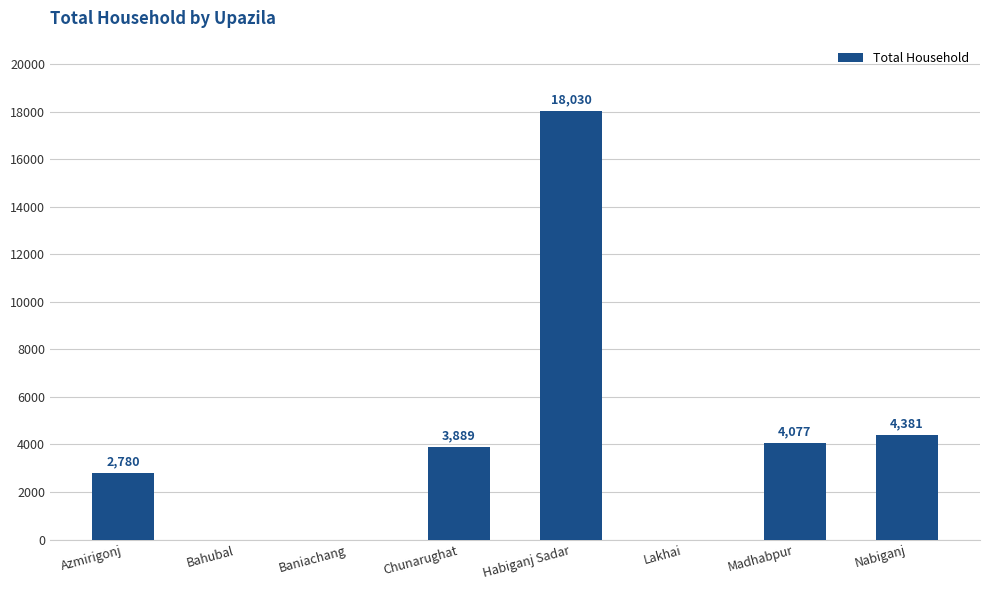

Reading left to right, what are all the values shown in this chart?

Azmirigonj=2780	Bahubal=0	Baniachang=0	Chunarughat=3889	Habiganj Sadar=18030	Lakhai=0	Madhabpur=4077	Nabiganj=4381